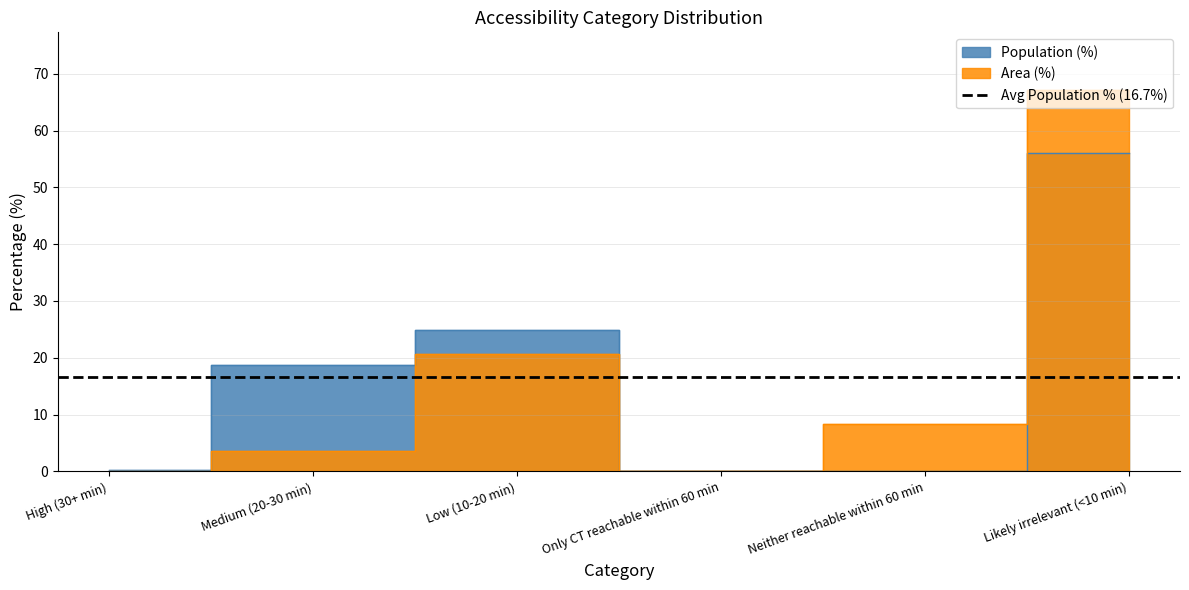

In Area (%), how many points are higher than both neighbors (excluding endpoints)?

1